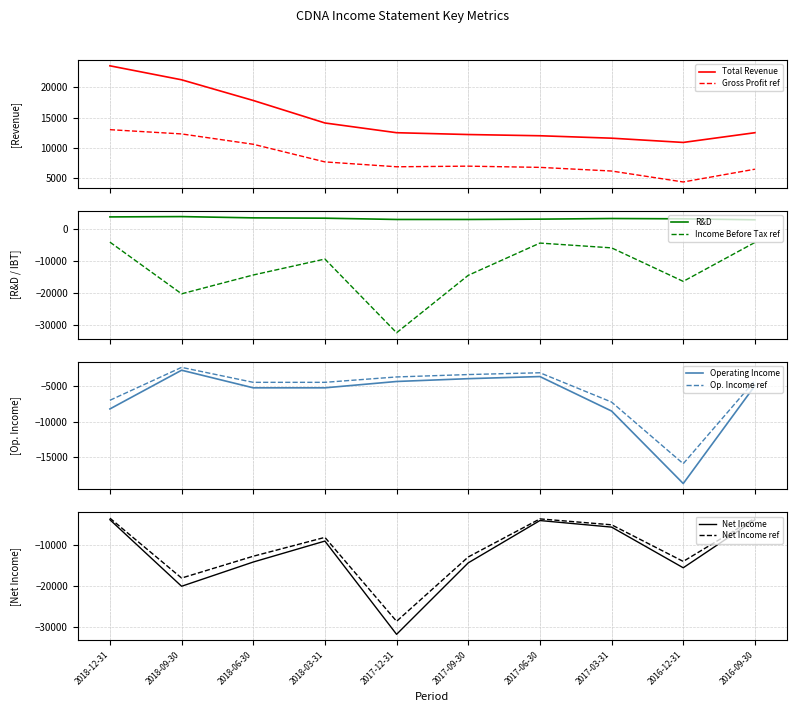

True or false: R&D and Income Before Tax ref cross at least once.

False